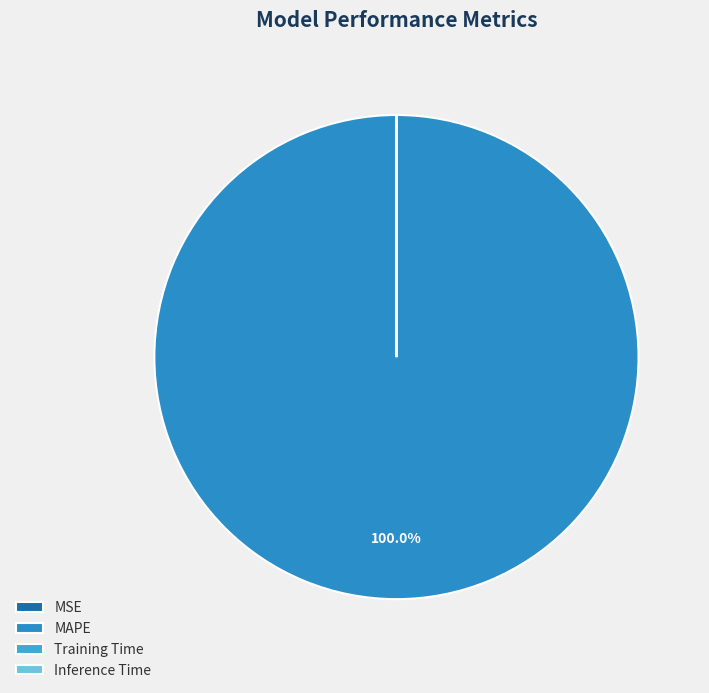

How many slices are in this pie chart?

4